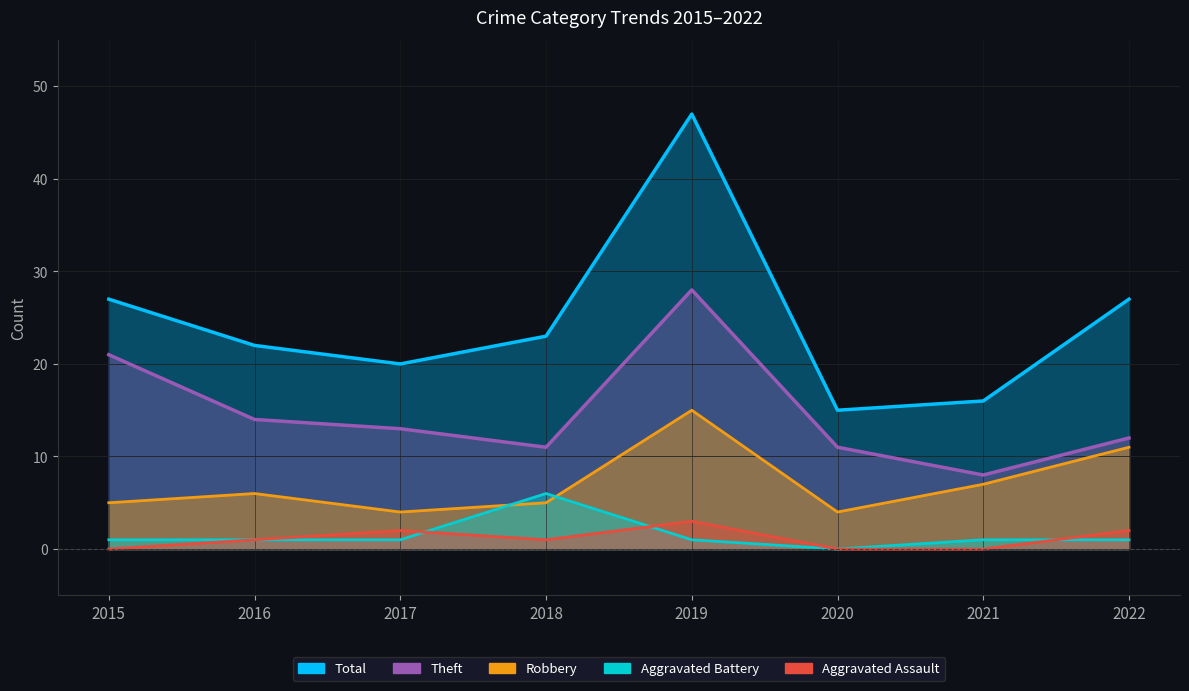

Which category has the lowest value in the Total series?

2020